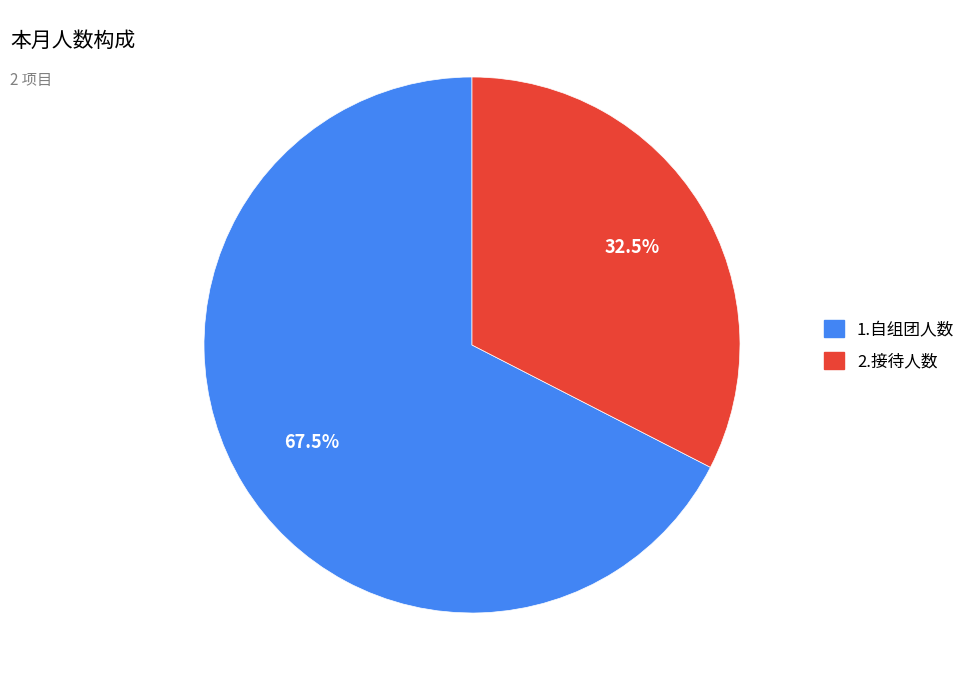

To the nearest percent, what is the combined percentage of 2.接待人数 and 1.自组团人数?

100%